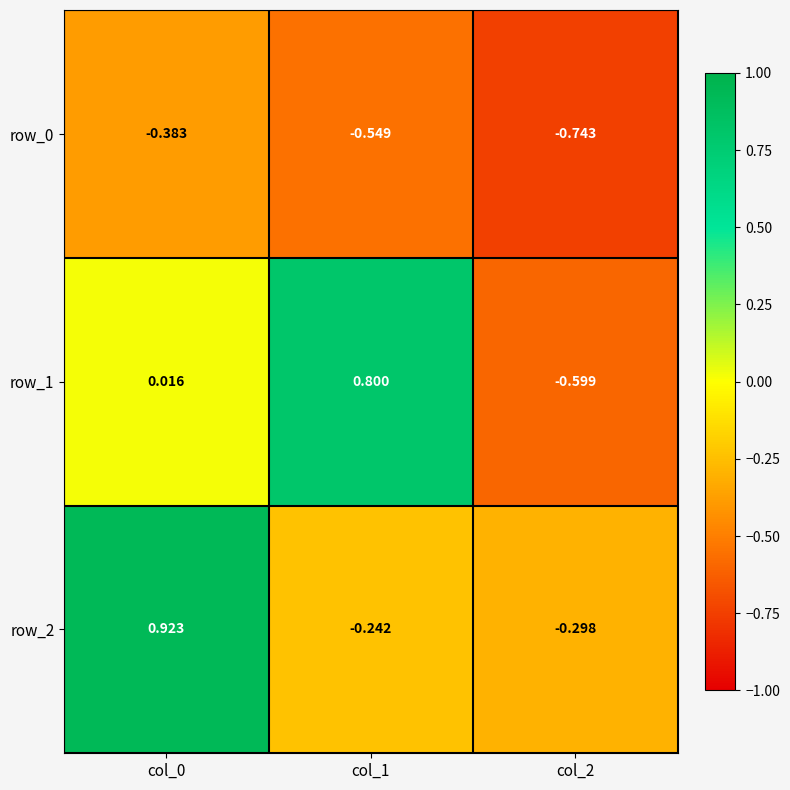

Which category has the lowest value in the row_0 series?

col_2